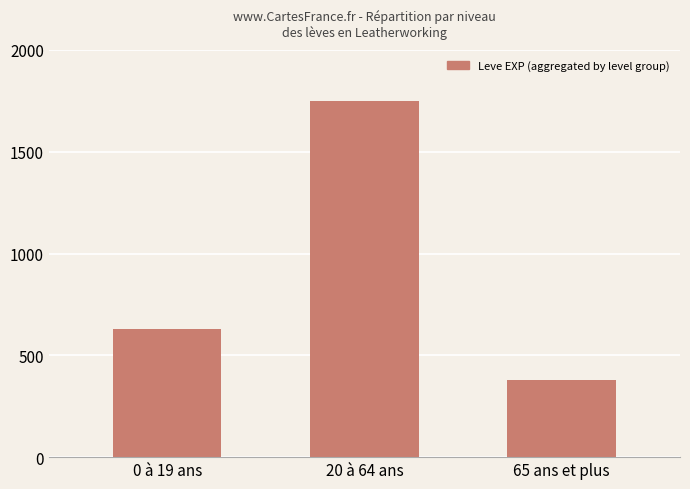

How many values are below 630?

1